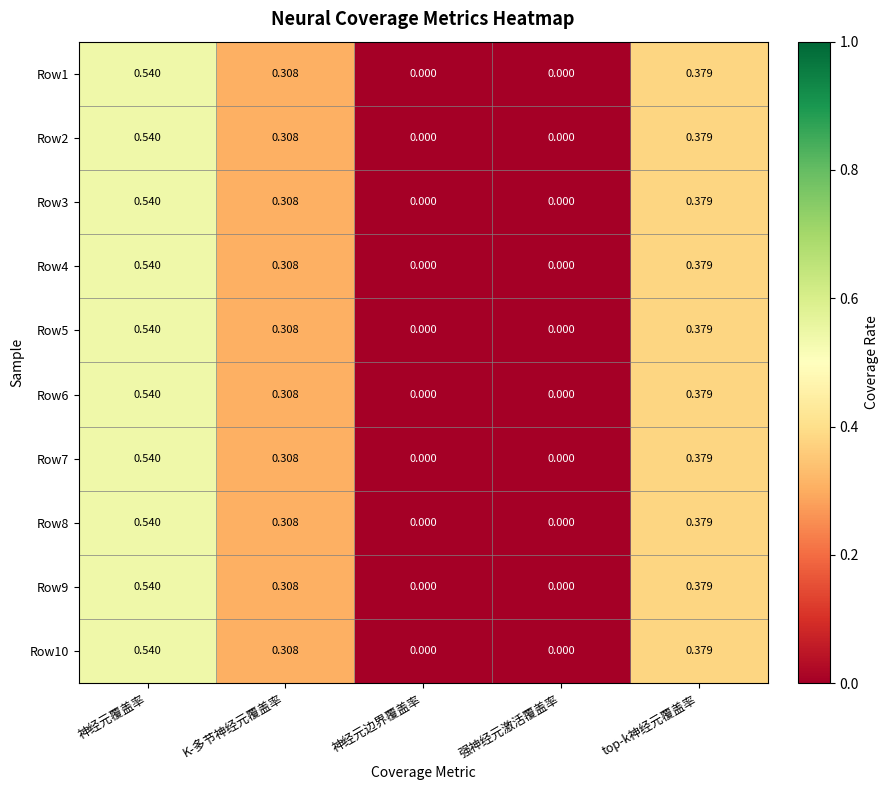

At which label does Row3 reach its peak?

神经元覆盖率